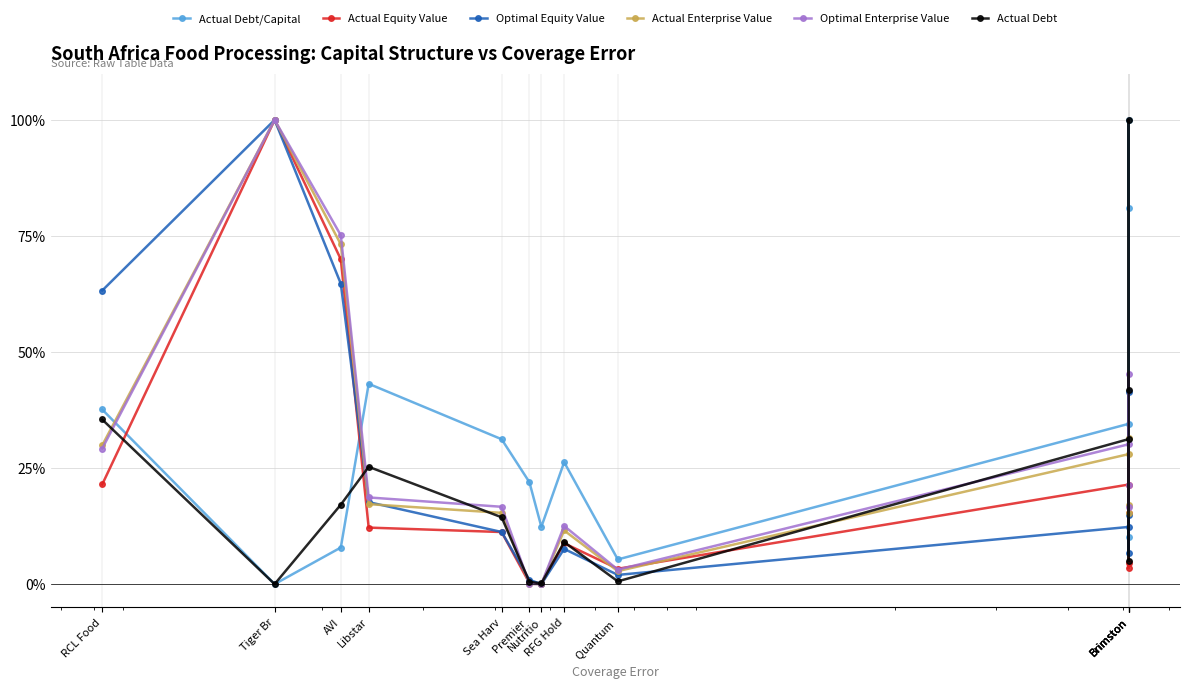

At which label is Actual Debt closest to 0?

Tiger Br